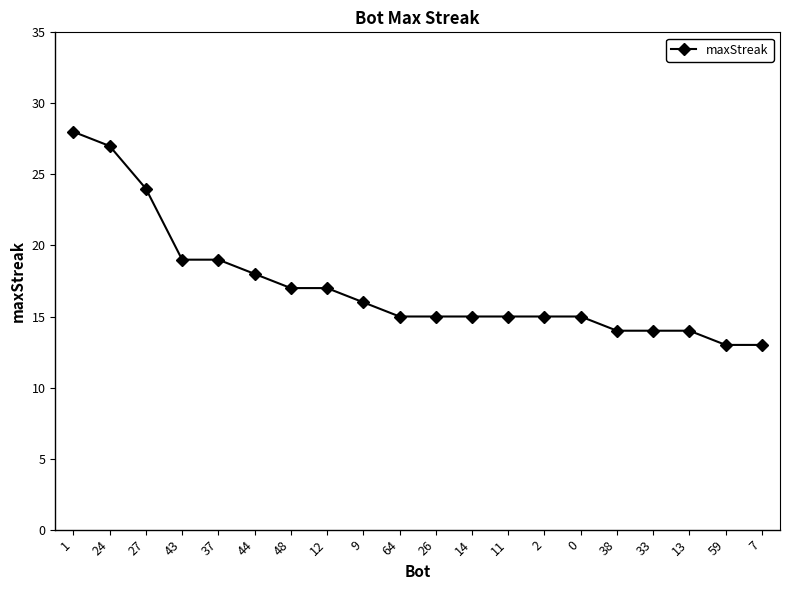

The value at 0 is 15. True or false?

True